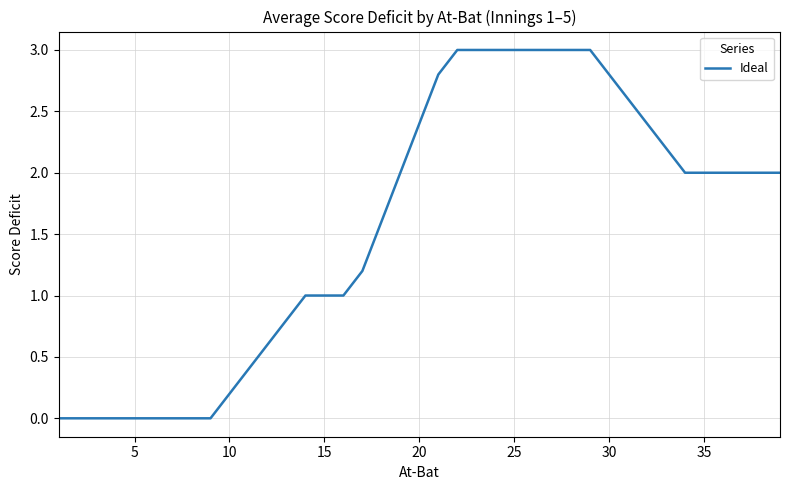

What is the maximum value shown in the chart?

3.0